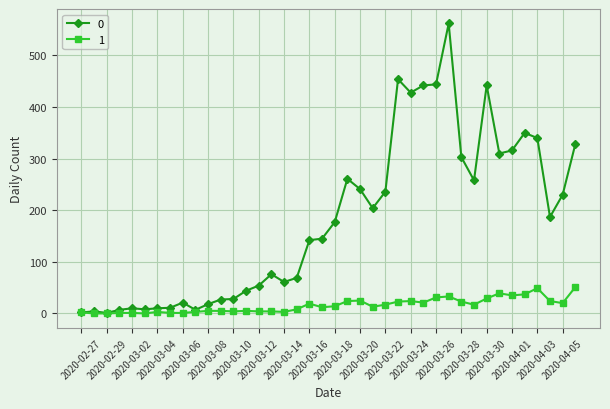

List the series in order of their peak value, highest first.

0, 1